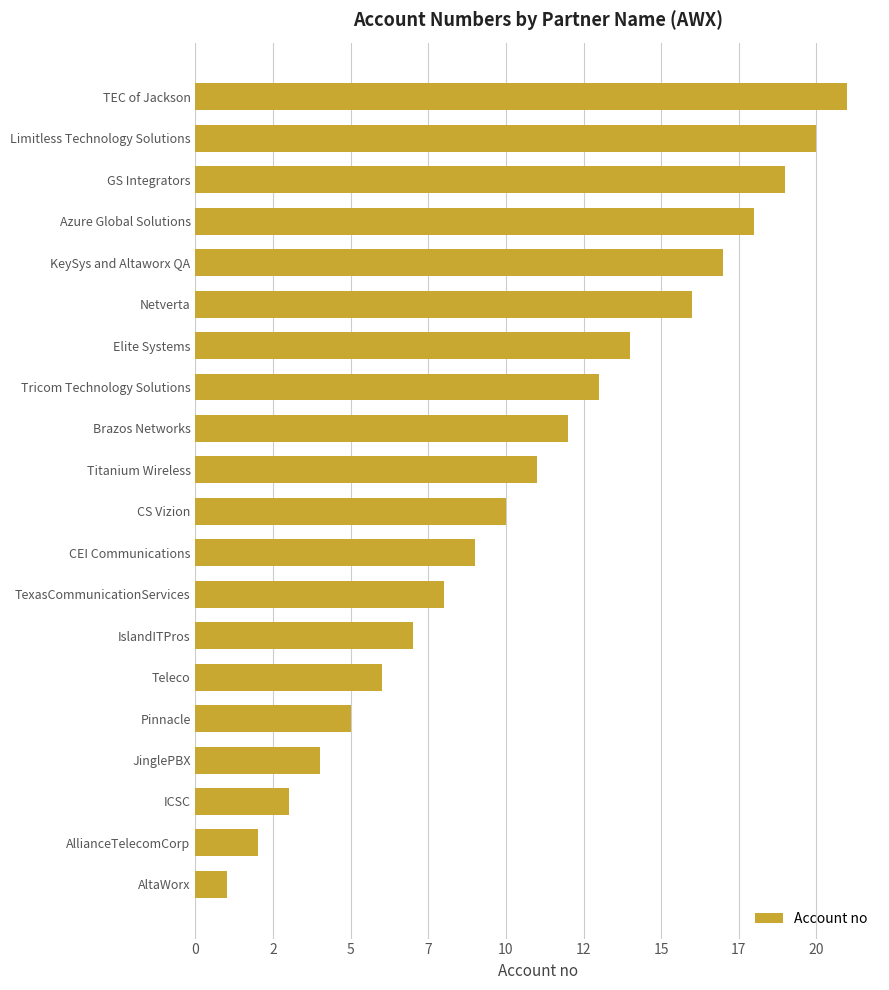

Does the chart contain any negative values?

No